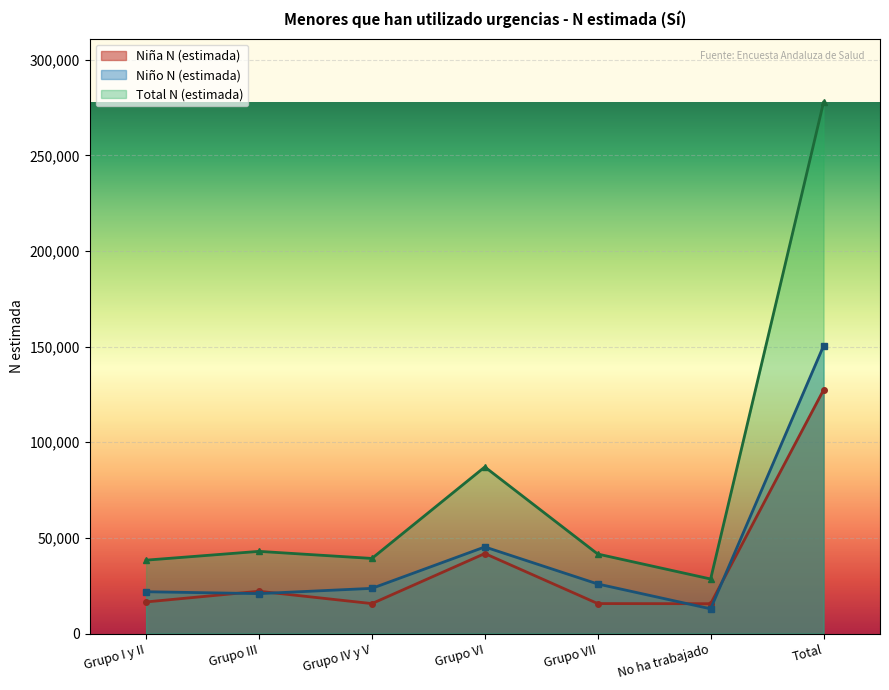

What is the difference between the Total N (estimada) values at Total and No ha trabajado?

249197